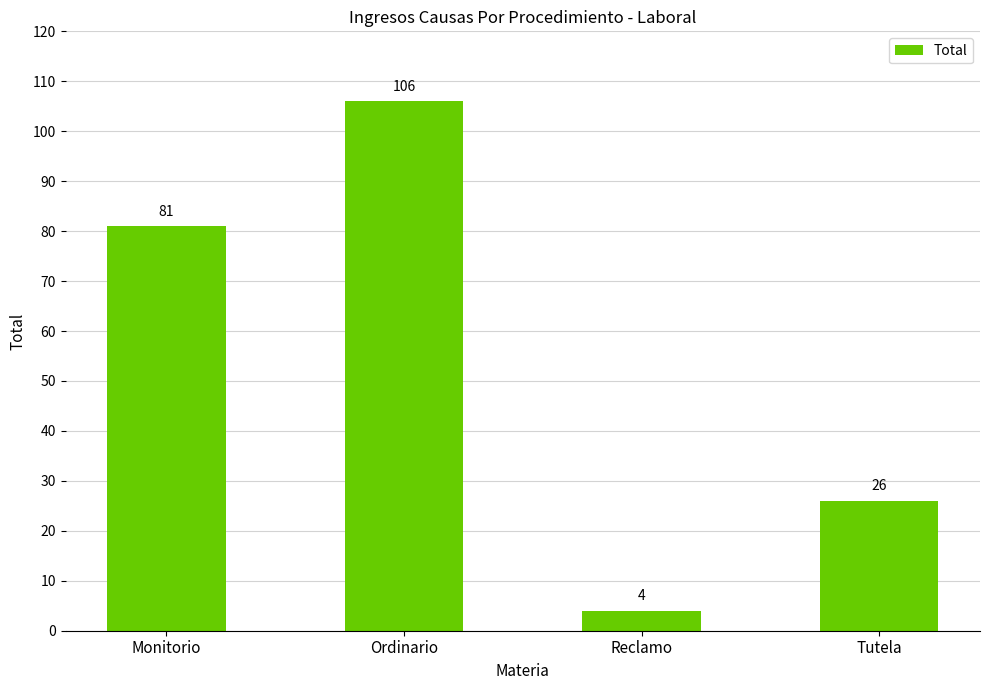

What is the label of the 2nd bar from the right?

Reclamo